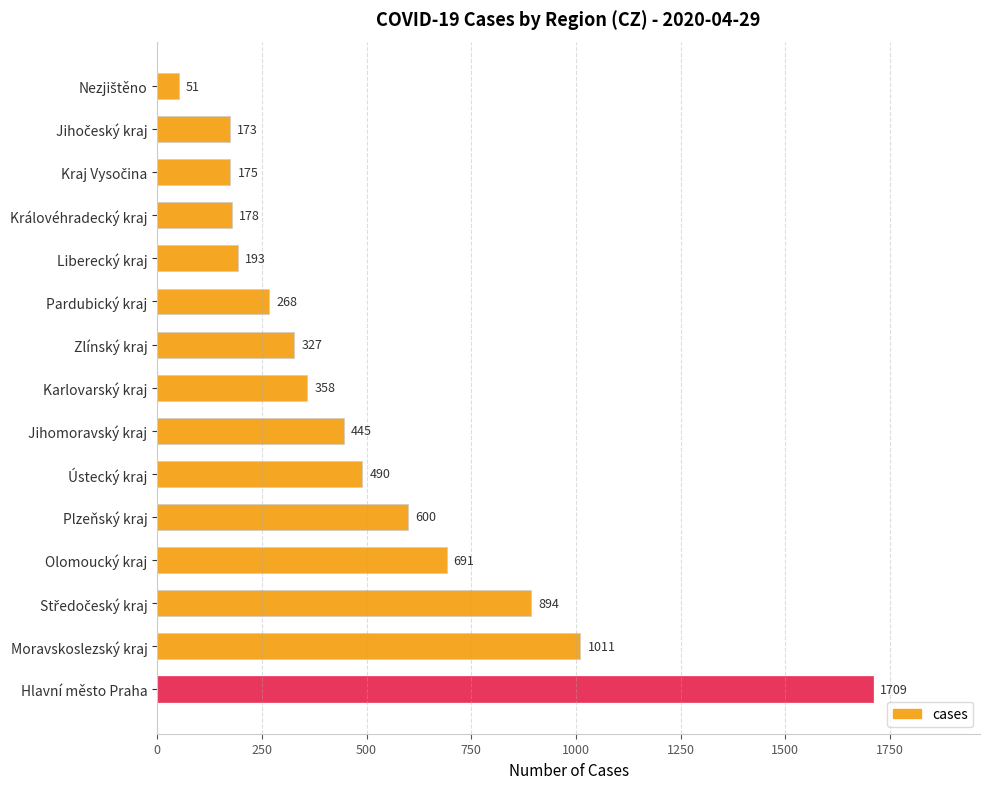

What is the sum of all values?

7563